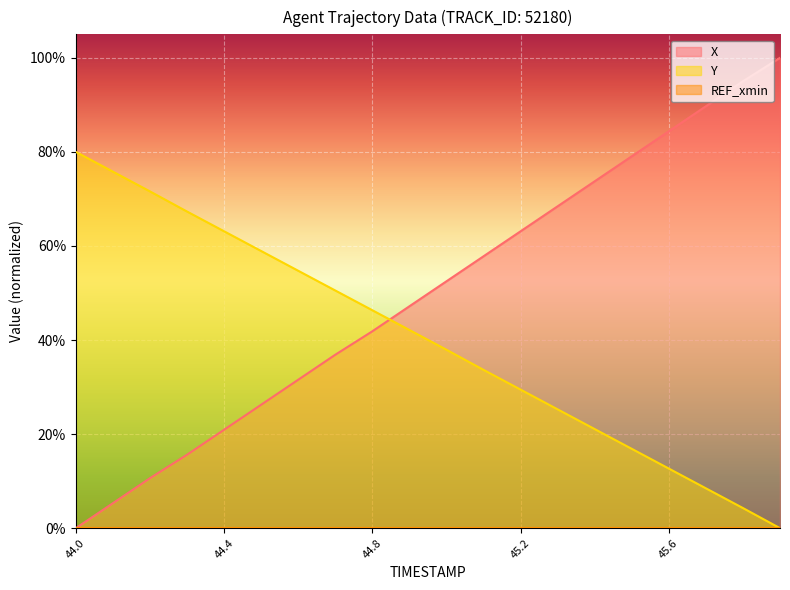

How many times do X and Y cross each other?

1